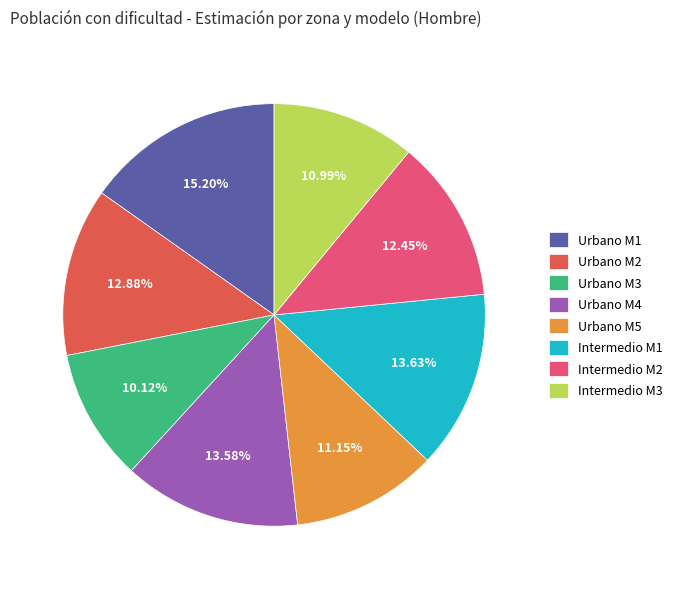

Is Urbano M3 the majority of the pie?

No